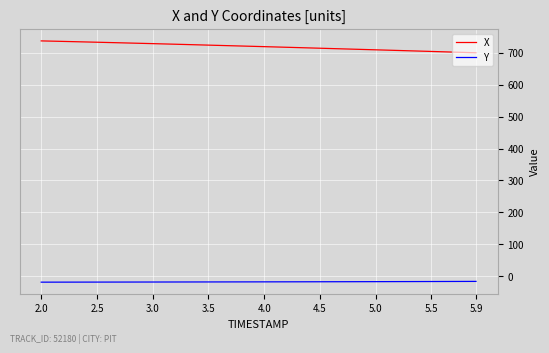

What is the greatest value displayed?

737.5